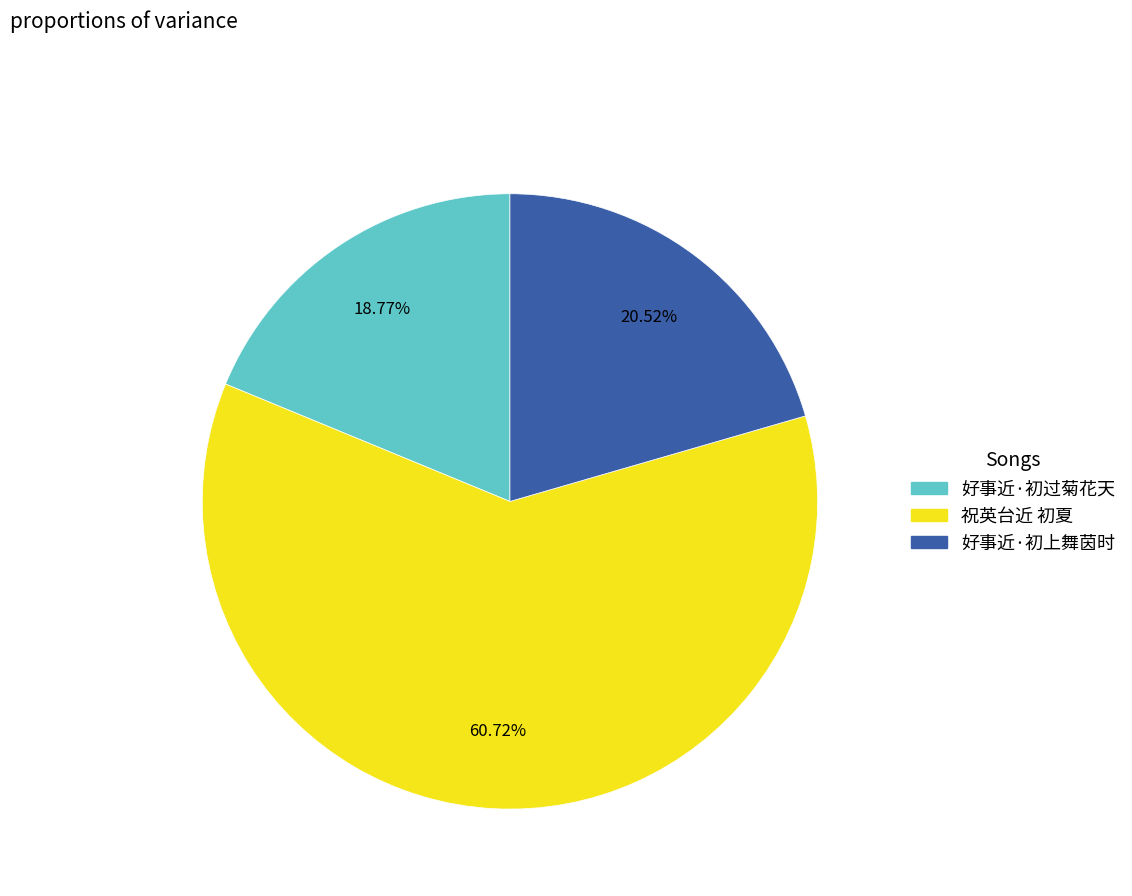

Combined, what portion of the pie is 祝英台近 初夏 and 好事近·初过菊花天?

79.5%